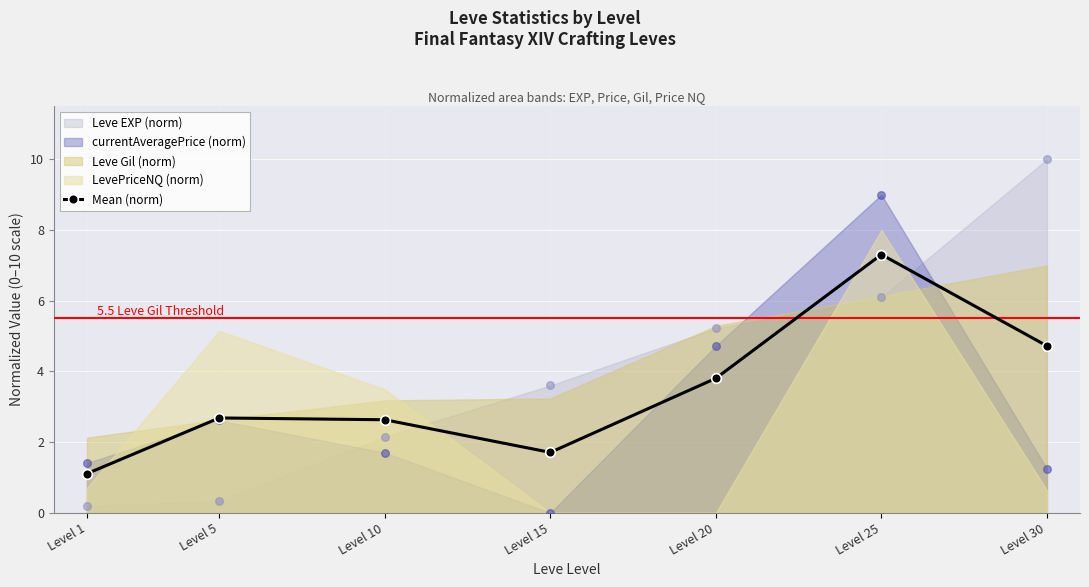

What is the ratio of the value at Level 15 to the value at Level 20?

0.4